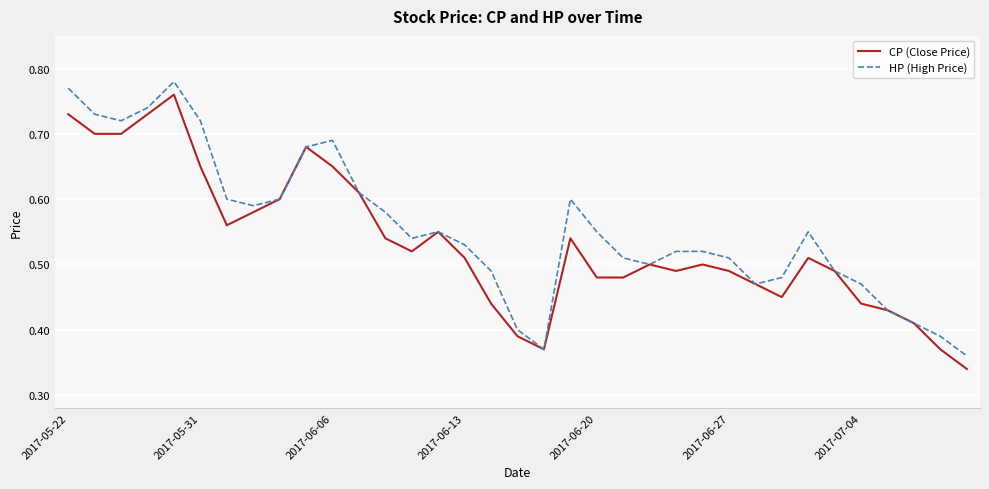

Does the chart have visible grid lines?

Yes